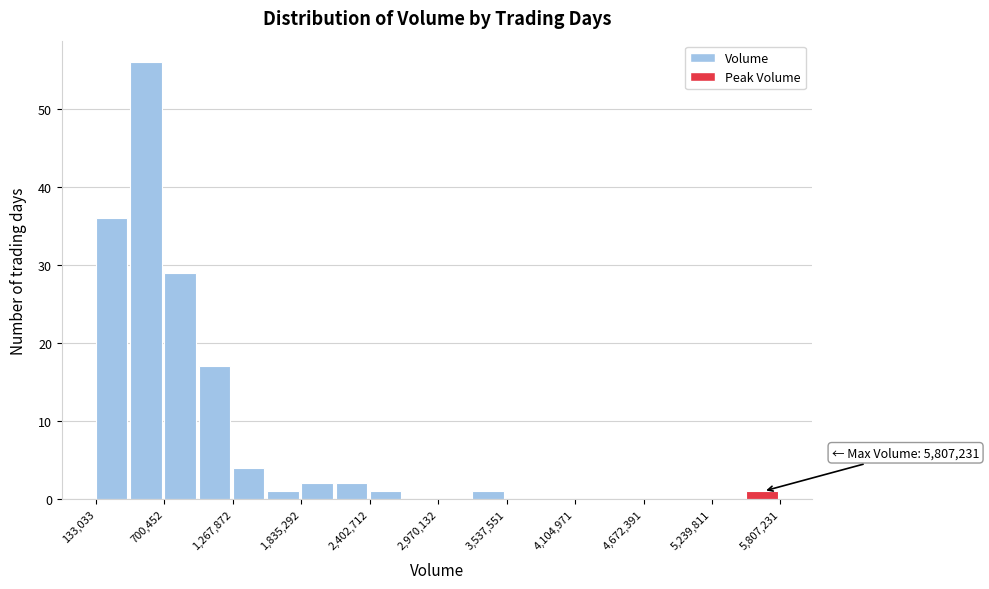

Read against the x-axis, roughly where is the centre of the tallest bar?

500000